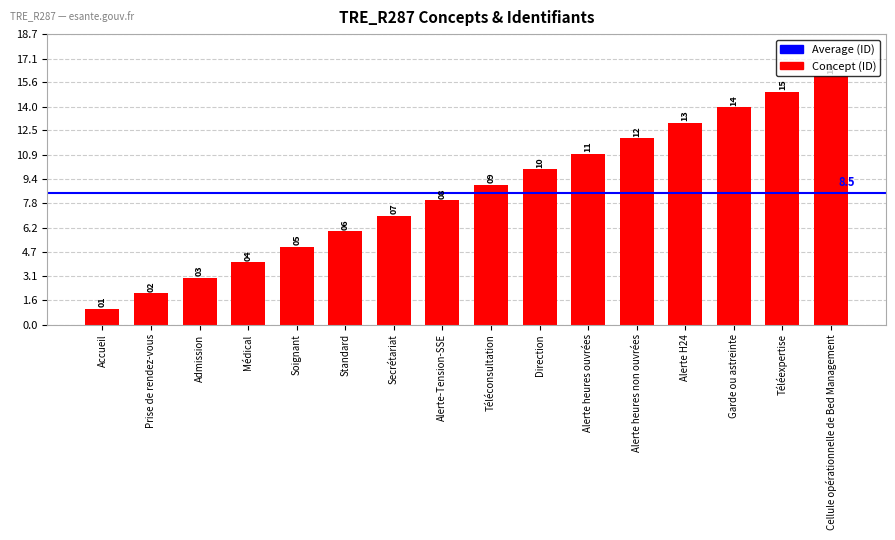

What is the difference between the second highest and second lowest values?

13